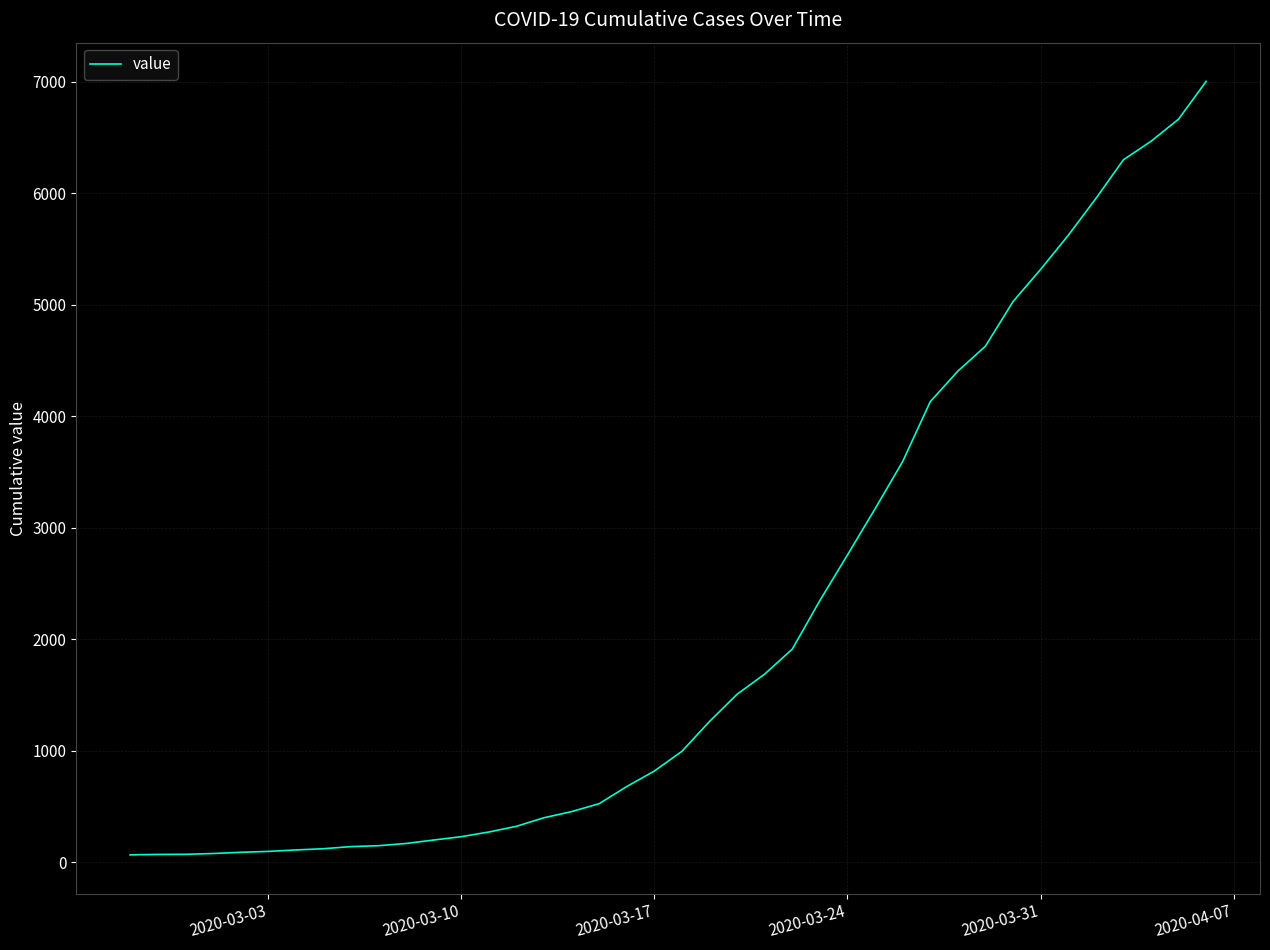

What is the difference between the maximum and minimum values?

6940